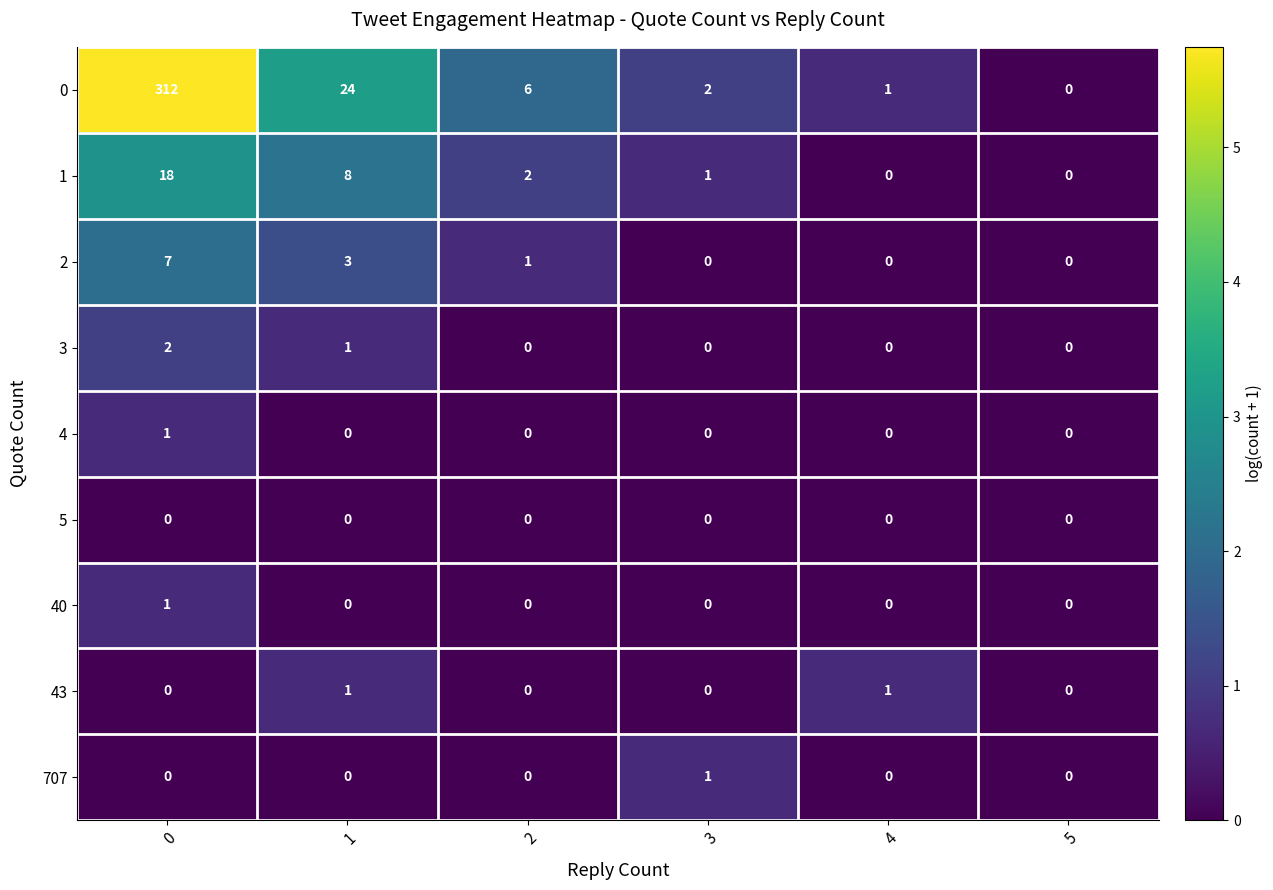

Is the value of 5 at 3 greater than the value of 4 at 0?

No